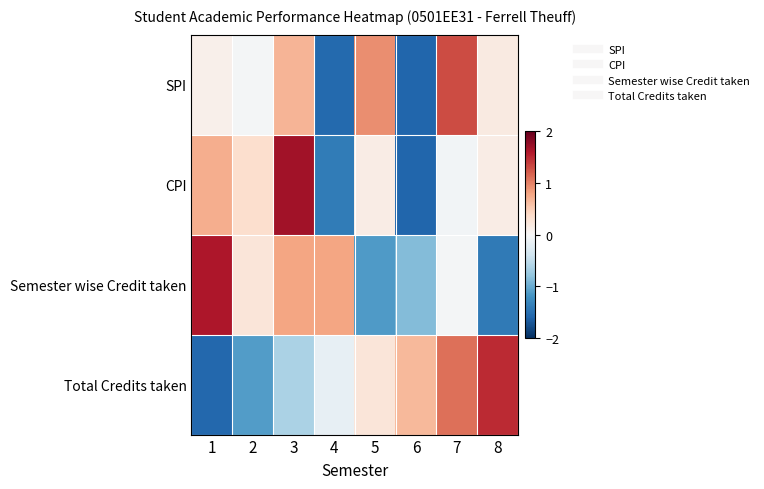

Reading left to right, transcribe all the data shown in this chart.

SPI: 1=0.1	2=-0.0	3=0.7	4=-1.6	5=0.9	6=-1.6	7=1.3	8=0.2
CPI: 1=0.7	2=0.3	3=1.7	4=-1.4	5=0.1	6=-1.6	7=-0.0	8=0.1
Semester wise Credit taken: 1=1.6	2=0.2	3=0.8	4=0.8	5=-1.1	6=-0.9	7=-0.0	8=-1.4
Total Credits taken: 1=-1.6	2=-1.1	3=-0.6	4=-0.2	5=0.2	6=0.7	7=1.1	8=1.5